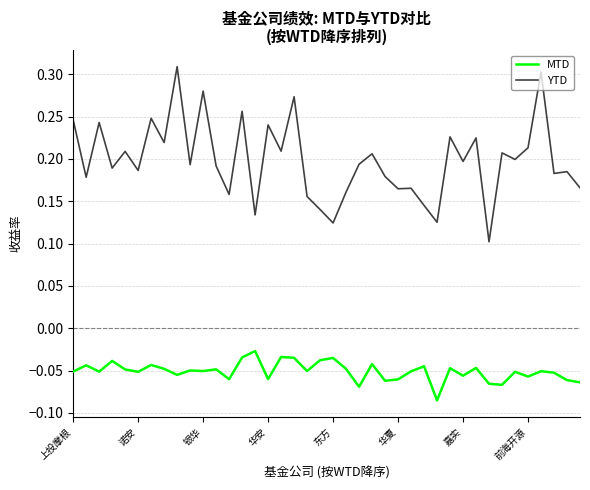

True or false: MTD and YTD intersect in this chart.

False